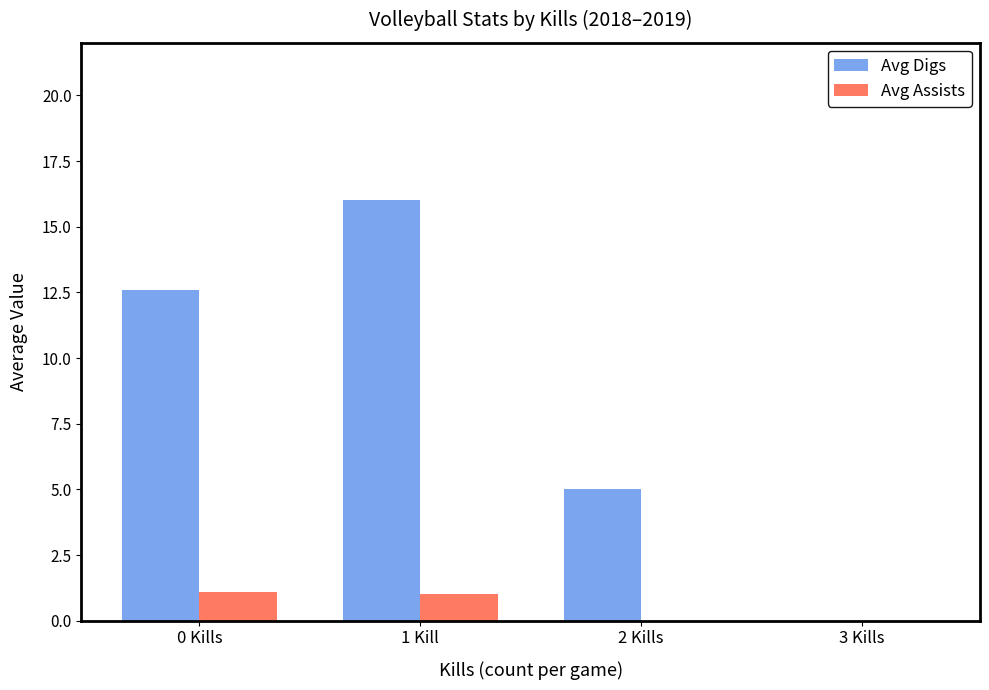

Which series has the largest total across all categories?

Avg Digs